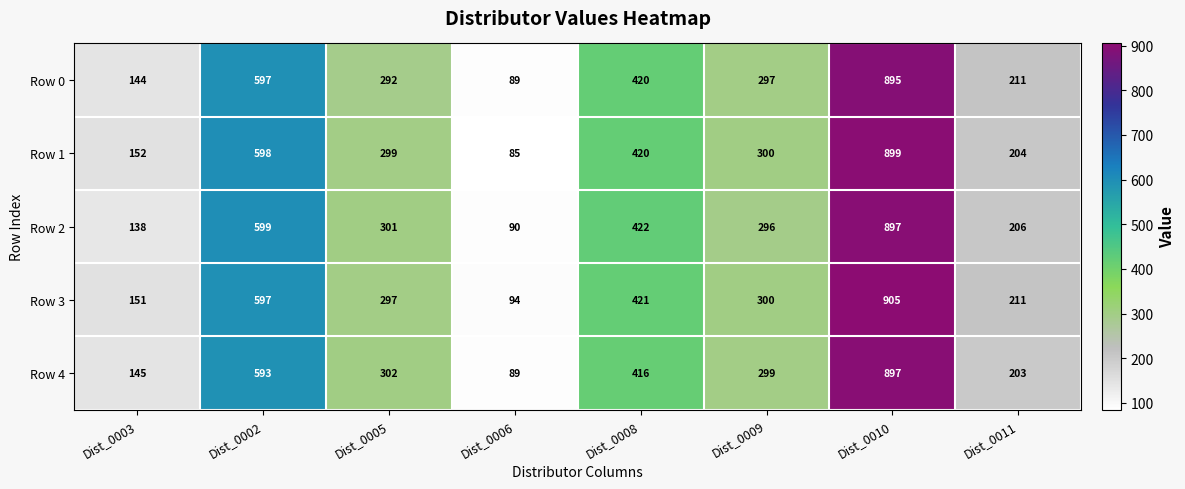

What is the minimum value shown in the chart?

85